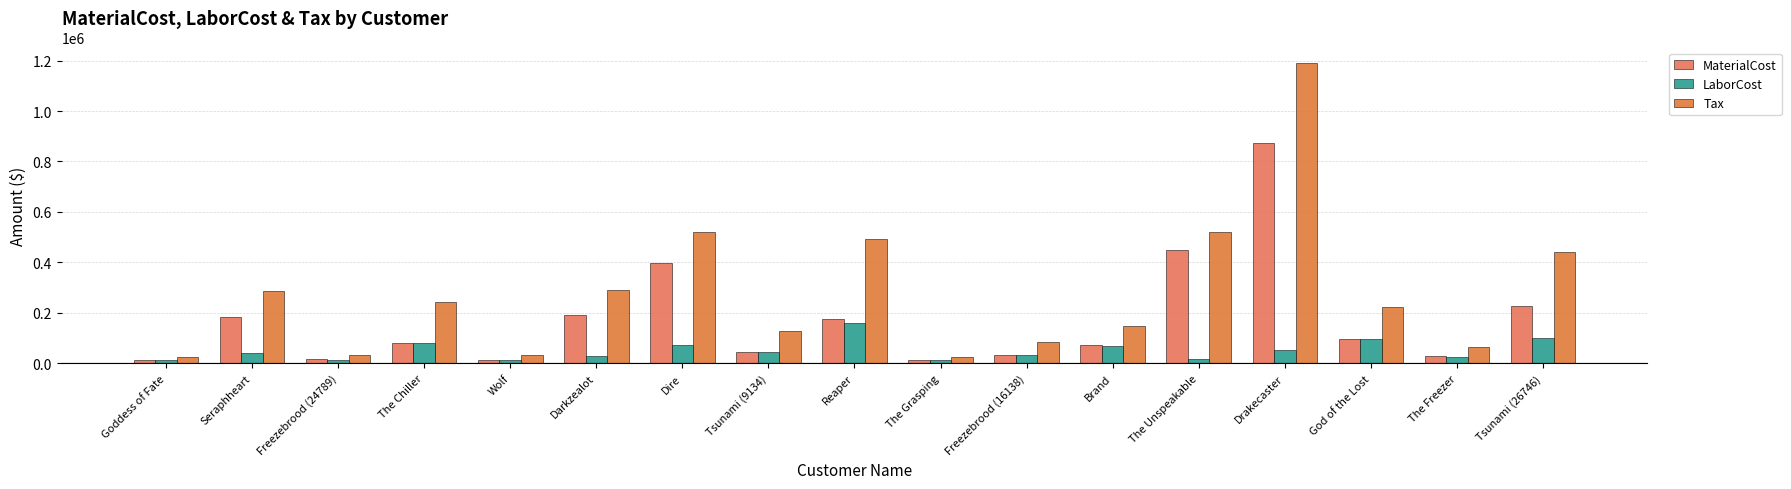

At which label is MaterialCost closest to 441961?

The Unspeakable